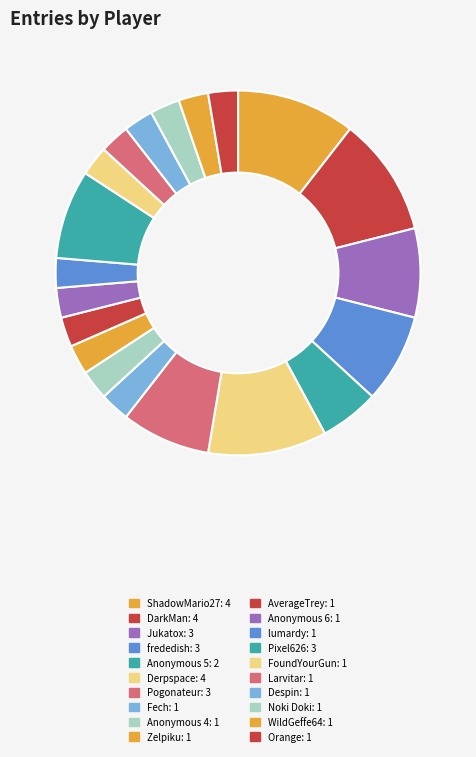

True or false: Orange accounts for 3% of the total.

True